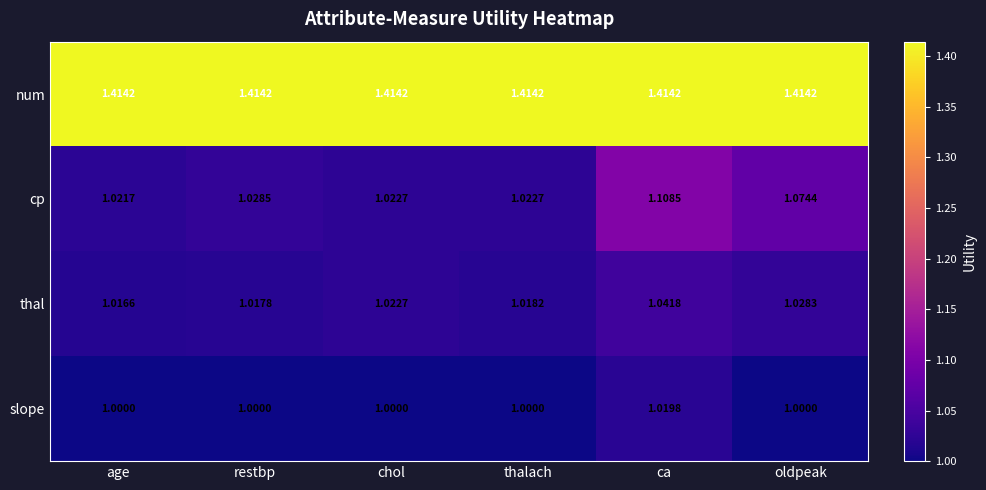

Rank the series at ca from highest to lowest value.

num, cp, thal, slope